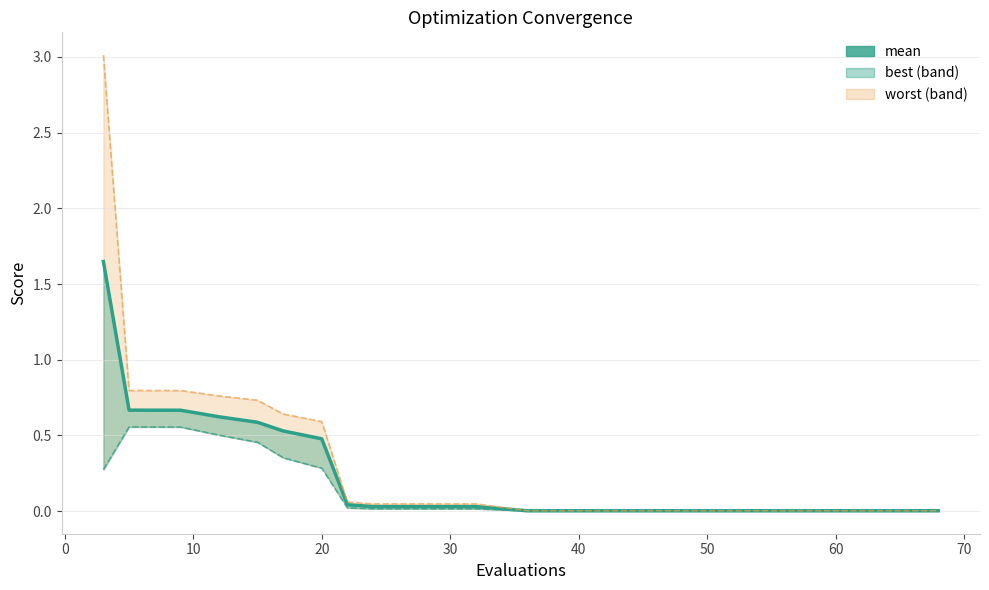

What is the value of the 7th point from the left?

0.5